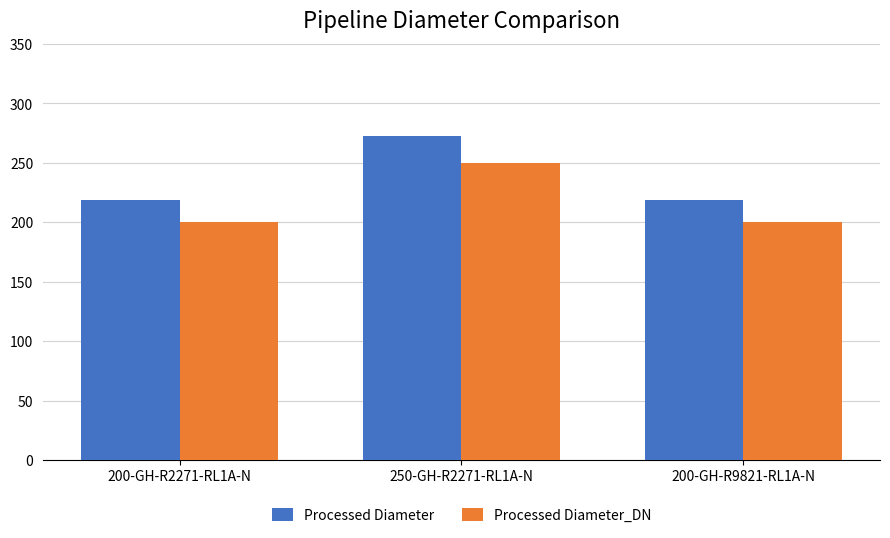

At 200-GH-R2271-RL1A-N, list the series in order from smallest to largest.

Processed Diameter_DN, Processed Diameter